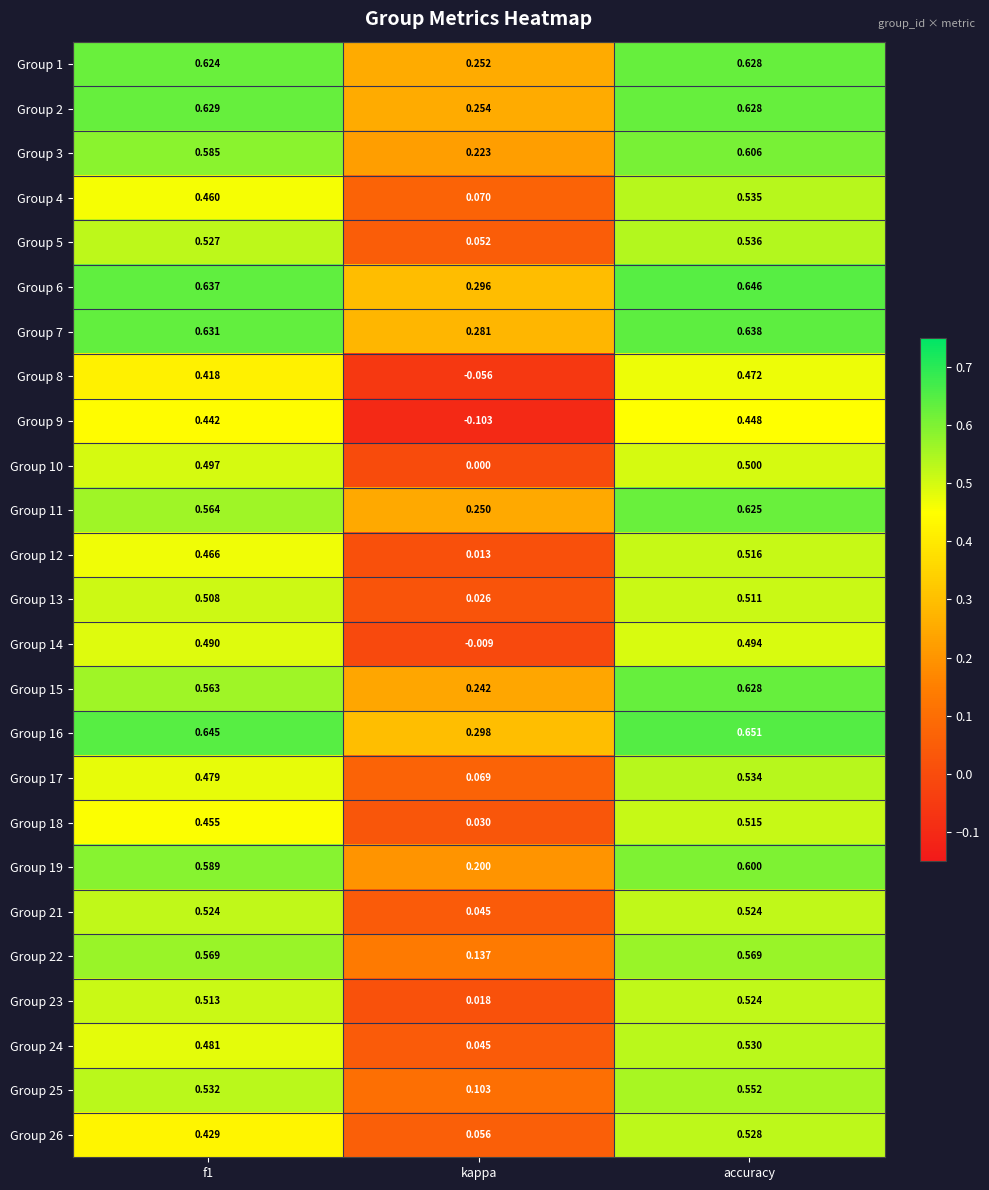

Where is Group 7 nearest to the value 0?

kappa